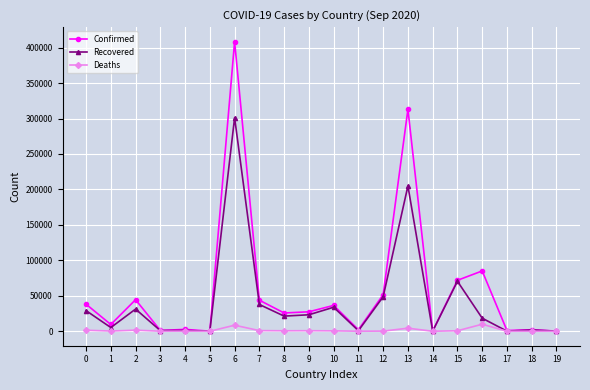

Which series has the largest range (max minus min)?

Confirmed